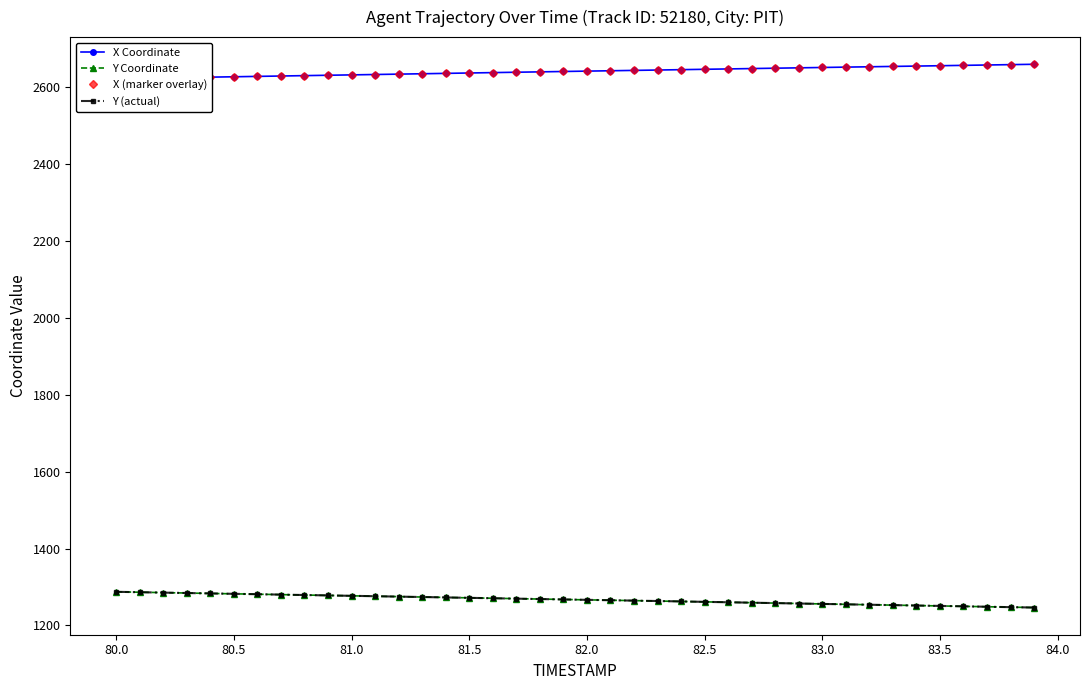

What is the lowest value of the Y Coordinate series?

1246.6